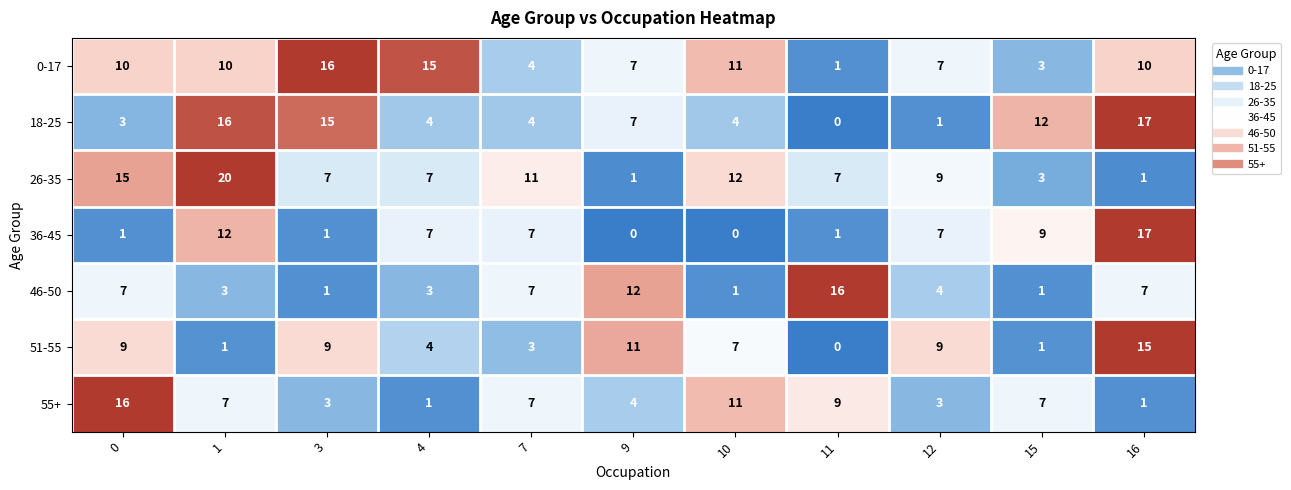

Is it true that 51-55 equals -5 at 11?

False